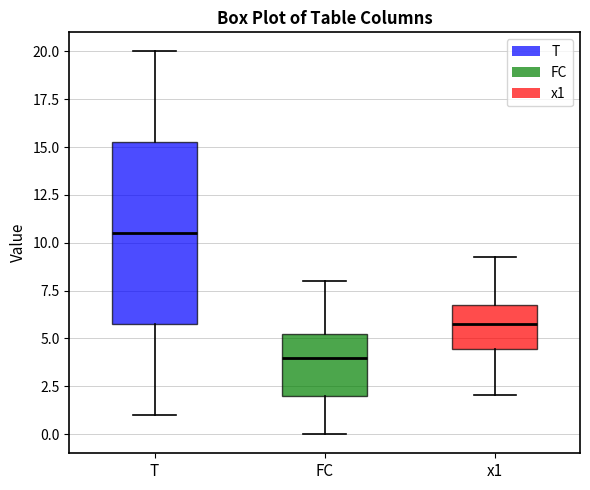

Comparing the boxes themselves (not the whiskers), which one is the tallest?

T